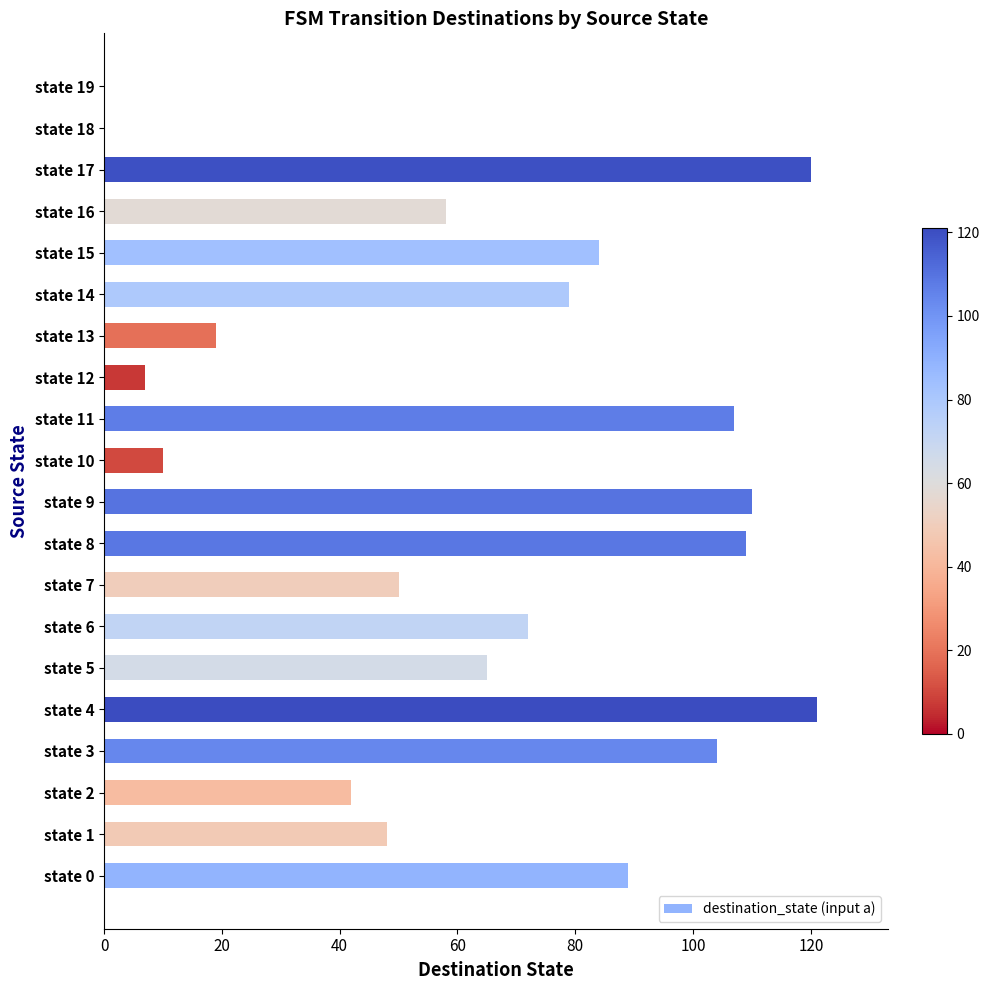

What is the average value?

65